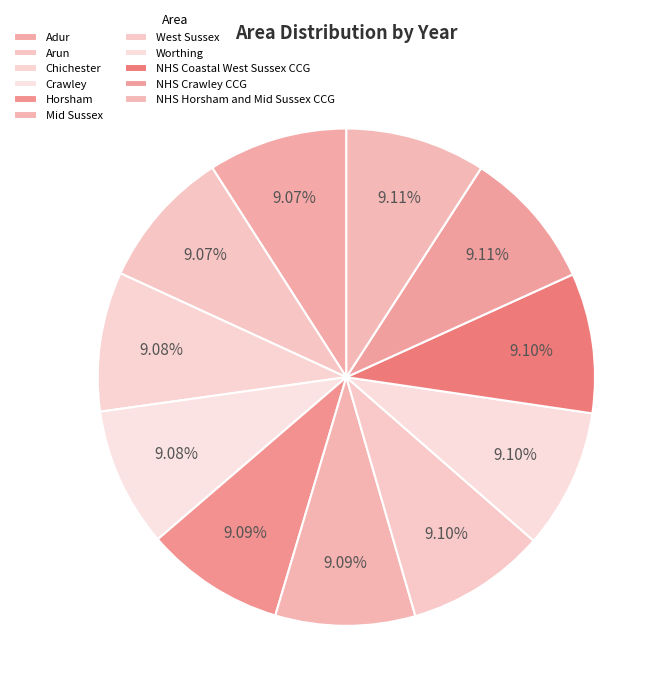

Approximately how many times larger is the value at Chichester compared to NHS Horsham and Mid Sussex CCG?

1.0